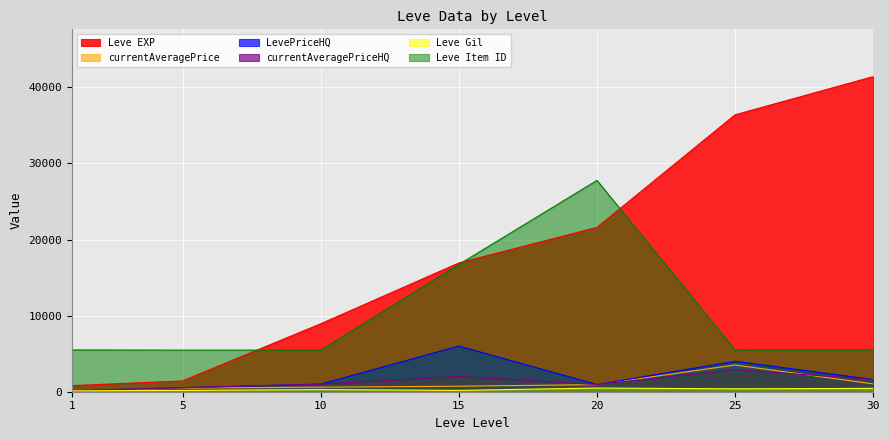

How many categories are shown in the chart?

7